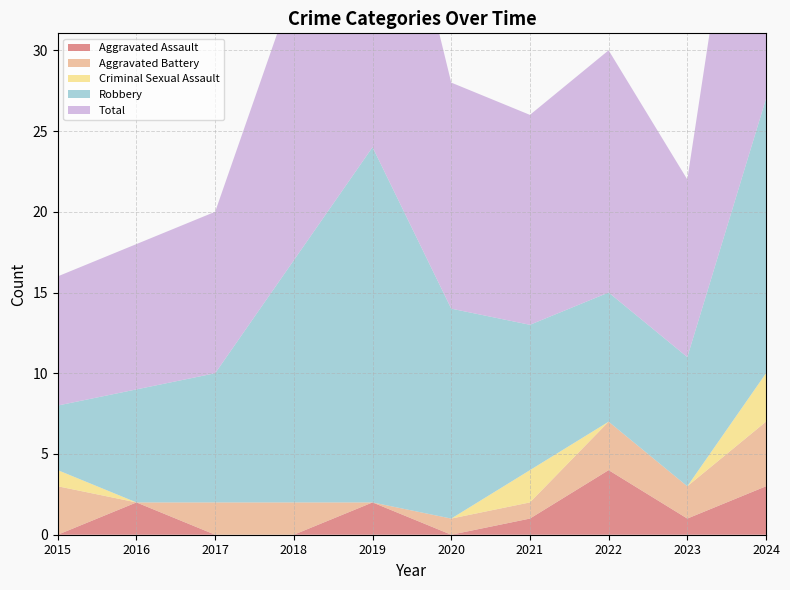

Reading right to left, what are all the values shown in this chart?

Aggravated Assault: 2024=3	2023=1	2022=4	2021=1	2020=0	2019=2	2018=0	2017=0	2016=2	2015=0
Aggravated Battery: 2024=4	2023=2	2022=3	2021=1	2020=1	2019=0	2018=2	2017=2	2016=0	2015=3
Criminal Sexual Assault: 2024=3	2023=0	2022=0	2021=2	2020=0	2019=0	2018=0	2017=0	2016=0	2015=1
Robbery: 2024=17	2023=8	2022=8	2021=9	2020=13	2019=22	2018=15	2017=8	2016=7	2015=4
Total: 2024=27	2023=11	2022=15	2021=13	2020=14	2019=24	2018=17	2017=10	2016=9	2015=8